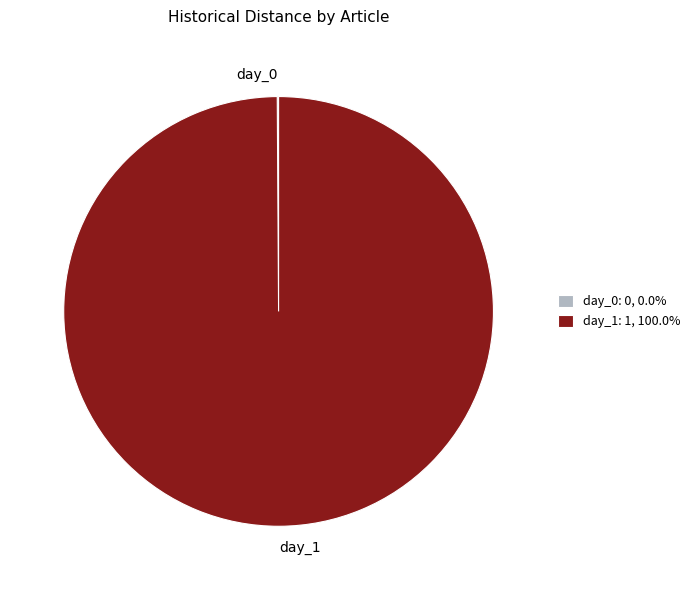

Does any single category account for the majority?

Yes